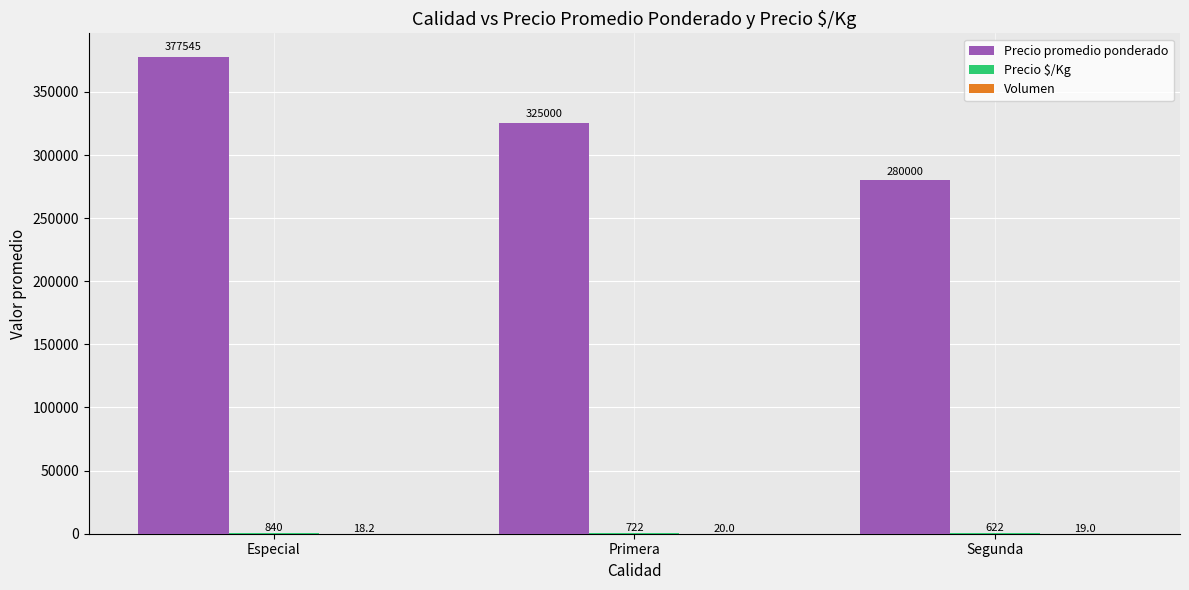

Is it true that Precio promedio ponderado equals 325000.0 at Primera?

True